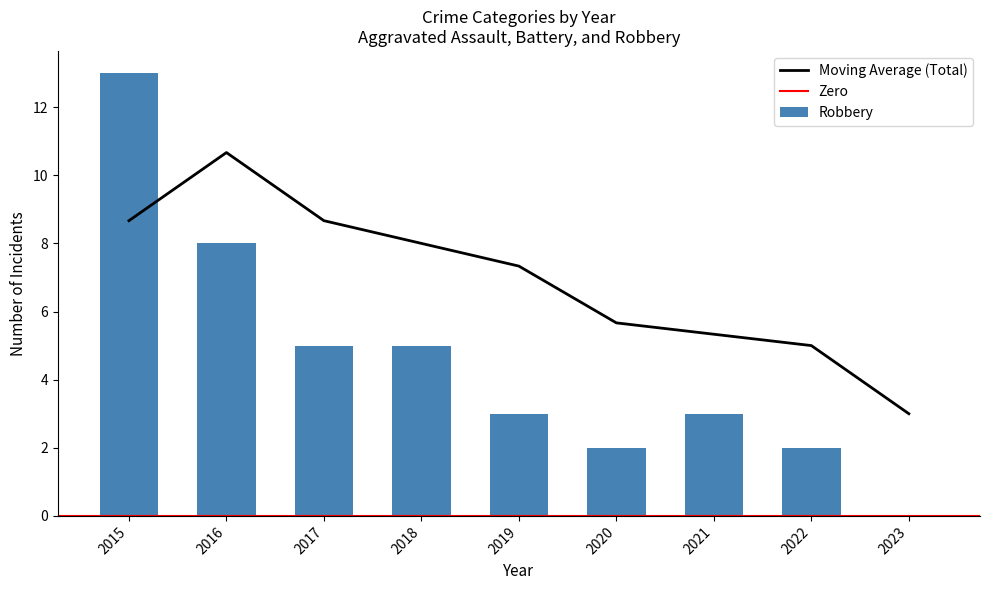

At which label does Moving Average (Total) first exceed 7?

2015